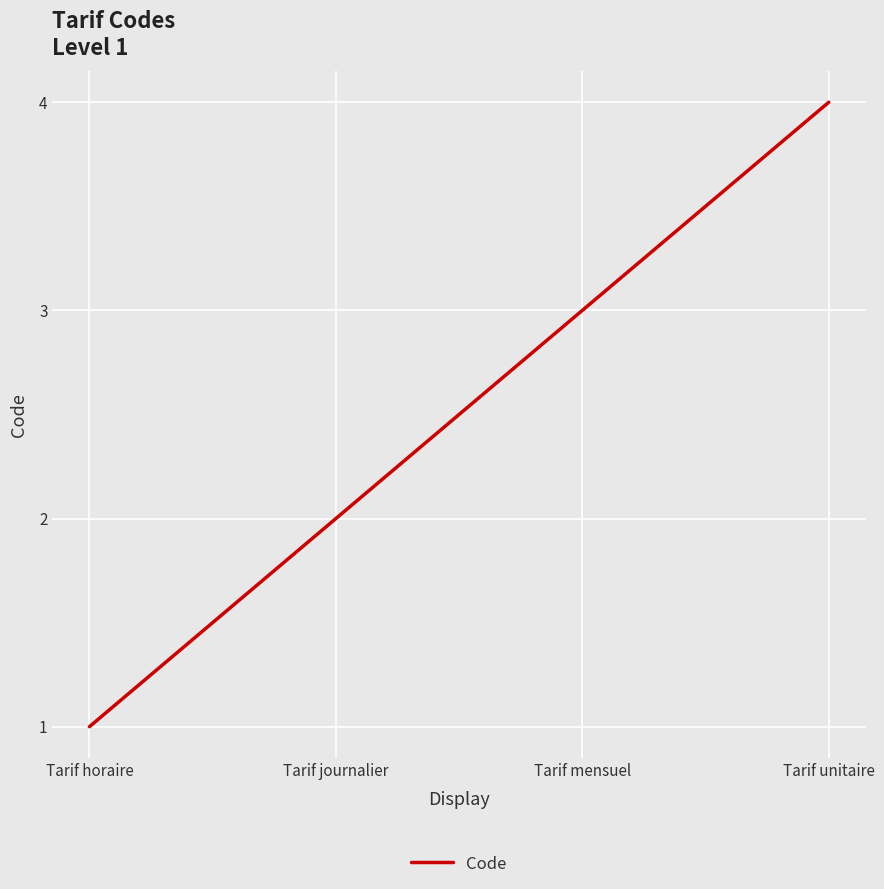

Read the value at Tarif mensuel.

3